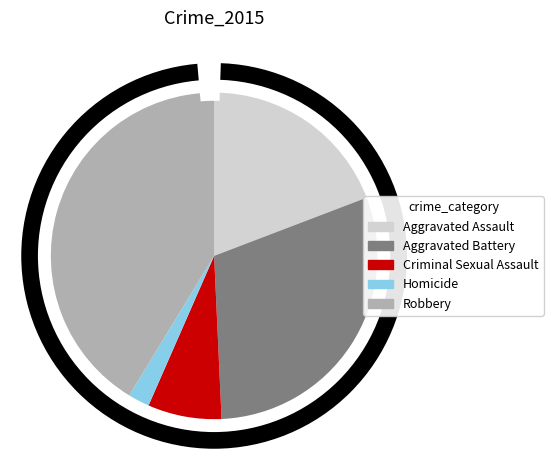

What percentage is the Aggravated Battery slice, to the nearest percent?

30%